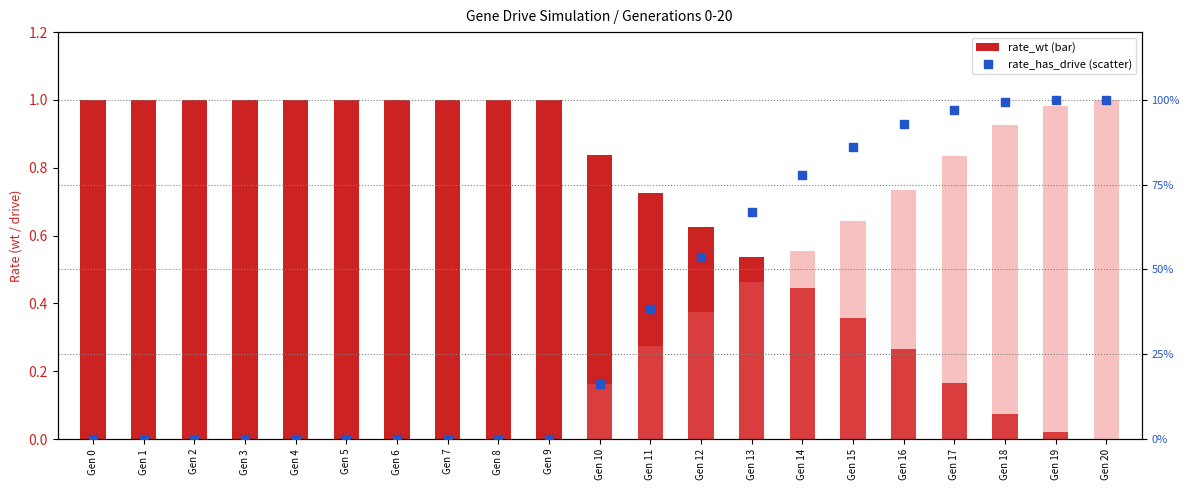

What is the total value across all series at Gen 5?

1.0